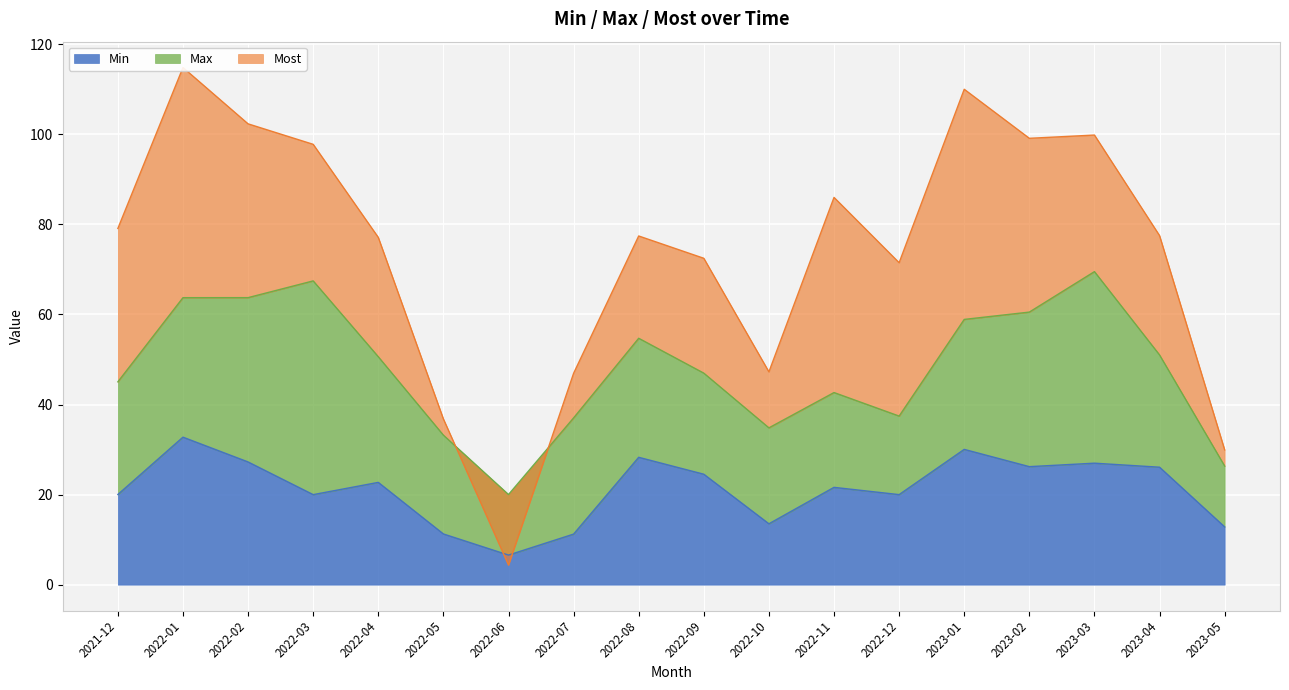

The value of Min at 2022-02 is 41.0. True or false?

False